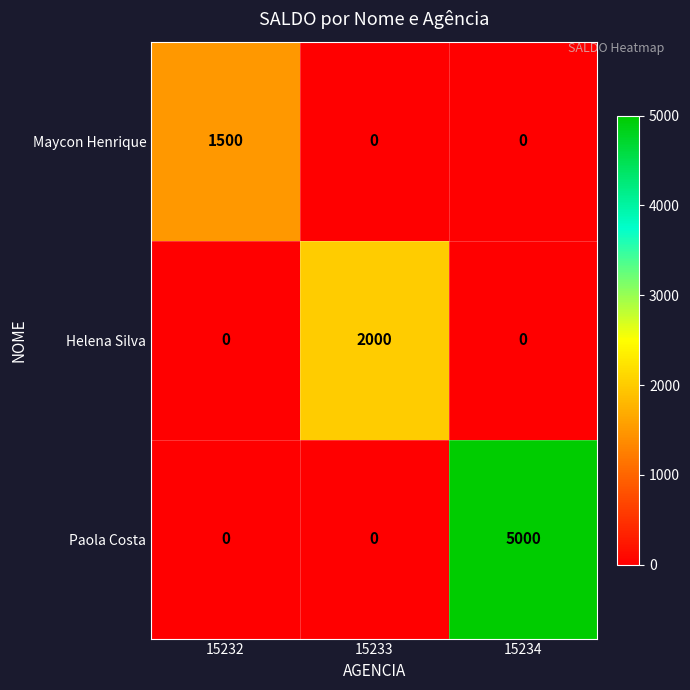

At how many categories does at least one series exceed 3261?

1